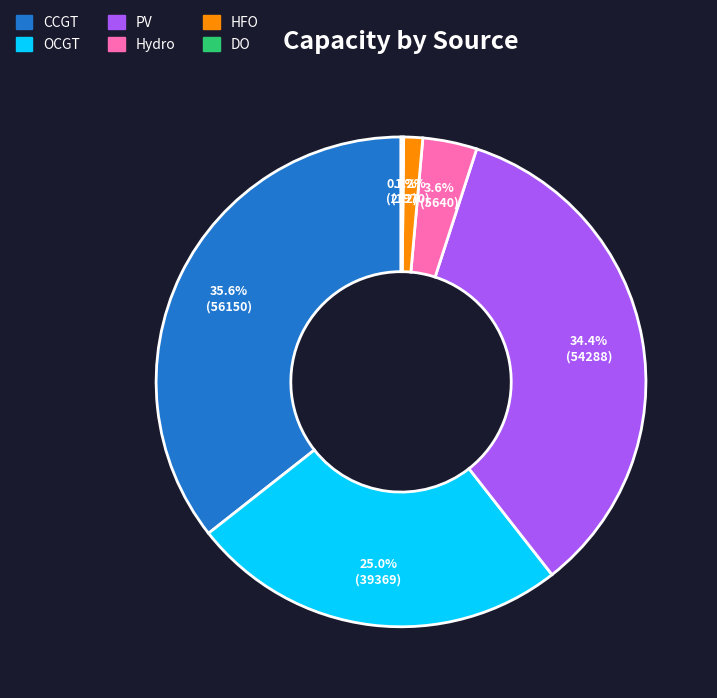

Is there a majority slice in this chart?

No